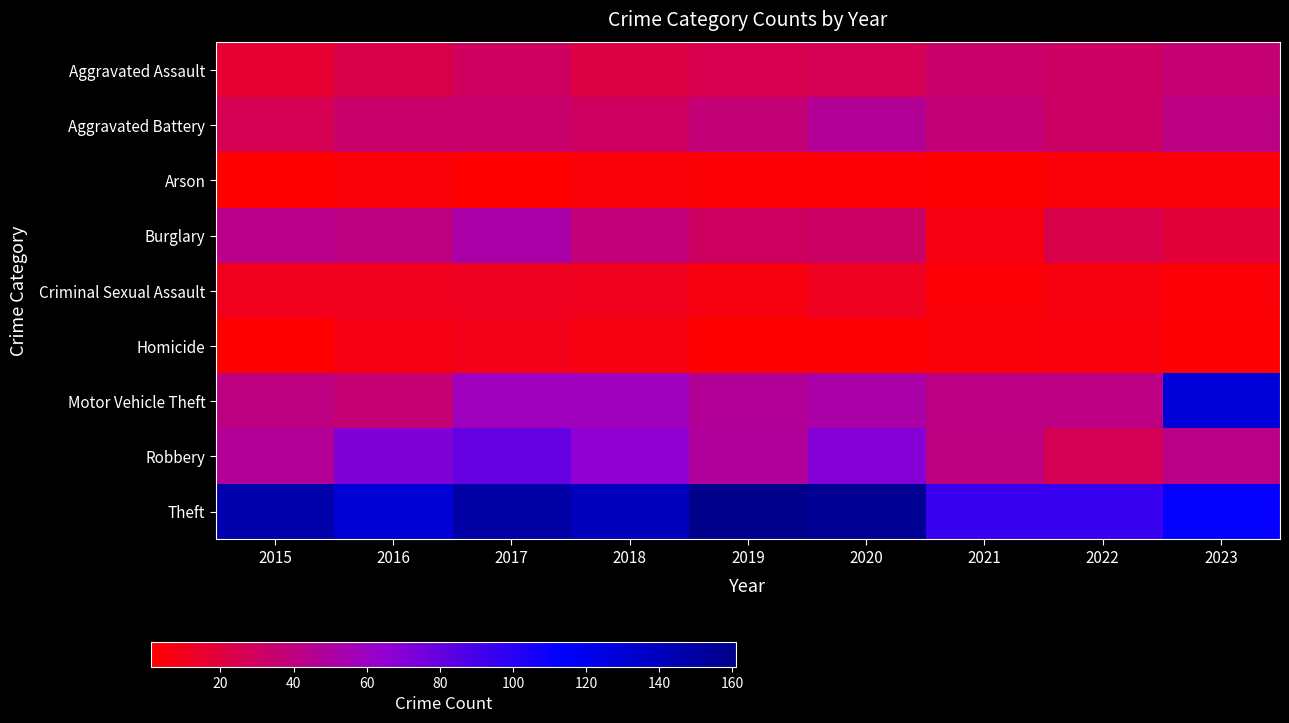

Reading left to right, transcribe all the data shown in this chart.

Aggravated Assault: 2015=16	2016=24	2017=30	2018=22	2019=25	2020=27	2021=34	2022=31	2023=36
Aggravated Battery: 2015=26	2016=34	2017=34	2018=30	2019=37	2020=47	2021=37	2022=32	2023=41
Arson: 2015=1	2016=4	2017=1	2018=4	2019=3	2020=3	2021=2	2022=4	2023=4
Burglary: 2015=43	2016=40	2017=52	2018=38	2019=30	2020=32	2021=7	2022=24	2023=19
Criminal Sexual Assault: 2015=10	2016=10	2017=11	2018=10	2019=6	2020=11	2021=3	2022=6	2023=3
Homicide: 2015=1	2016=7	2017=9	2018=6	2019=1	2020=2	2021=4	2022=5	2023=2
Motor Vehicle Theft: 2015=40	2016=36	2017=59	2018=58	2019=47	2020=52	2021=41	2022=41	2023=129
Robbery: 2015=47	2016=71	2017=80	2018=66	2019=48	2020=70	2021=40	2022=27	2023=42
Theft: 2015=146	2016=130	2017=150	2018=140	2019=161	2020=156	2021=95	2022=95	2023=111